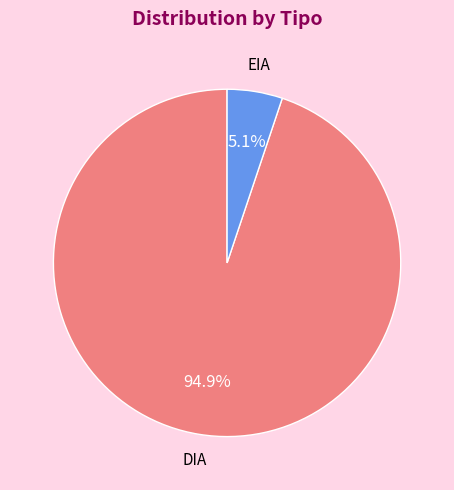

What percentage is the DIA slice, to the nearest percent?

95%